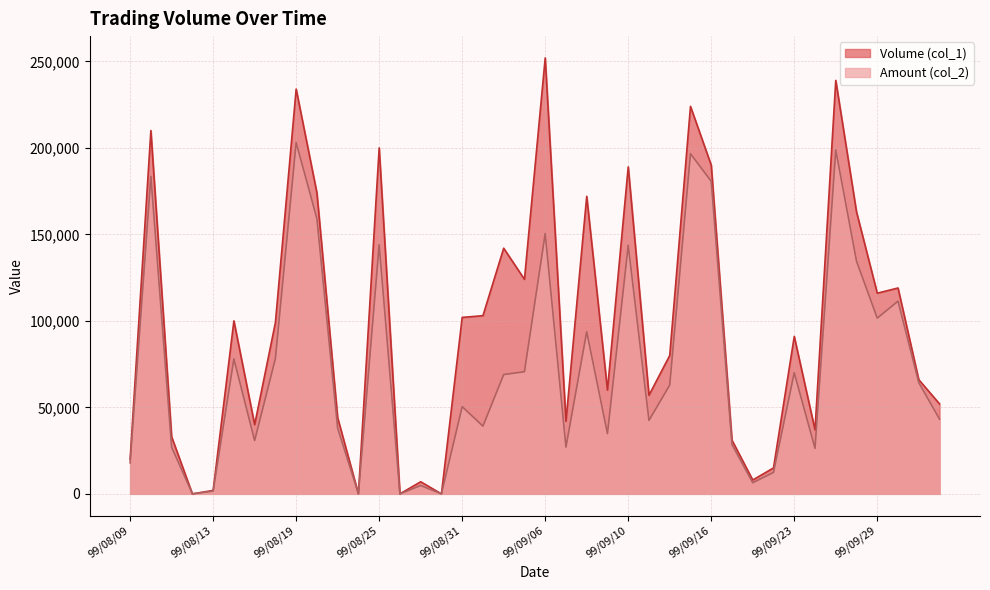

How many values in the Amount (col_2) series are below 62900?

20